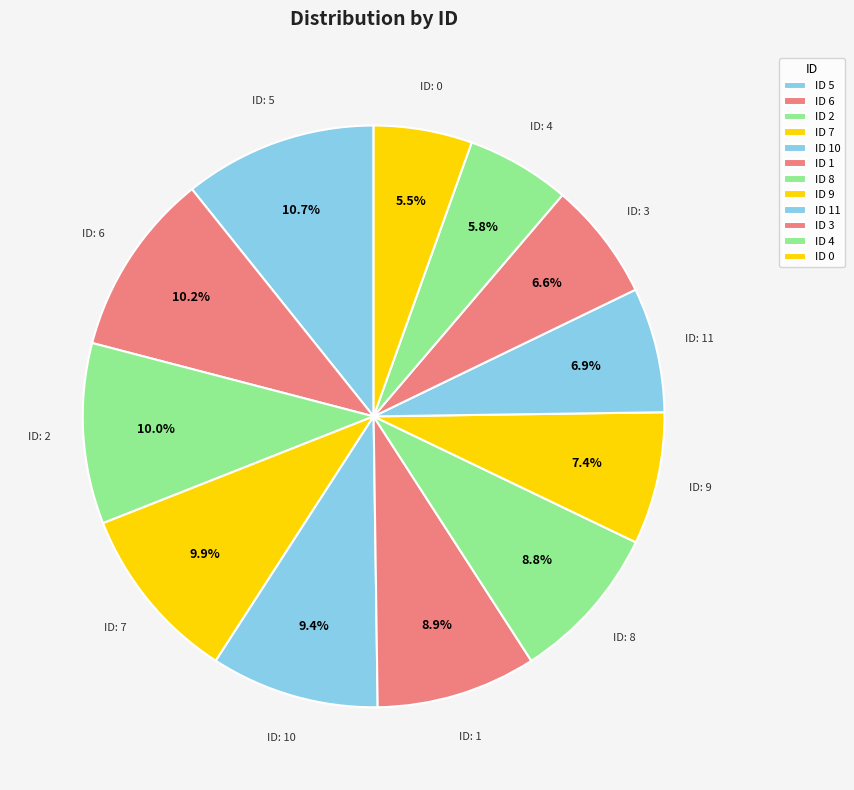

What is the largest slice in the pie chart?

5